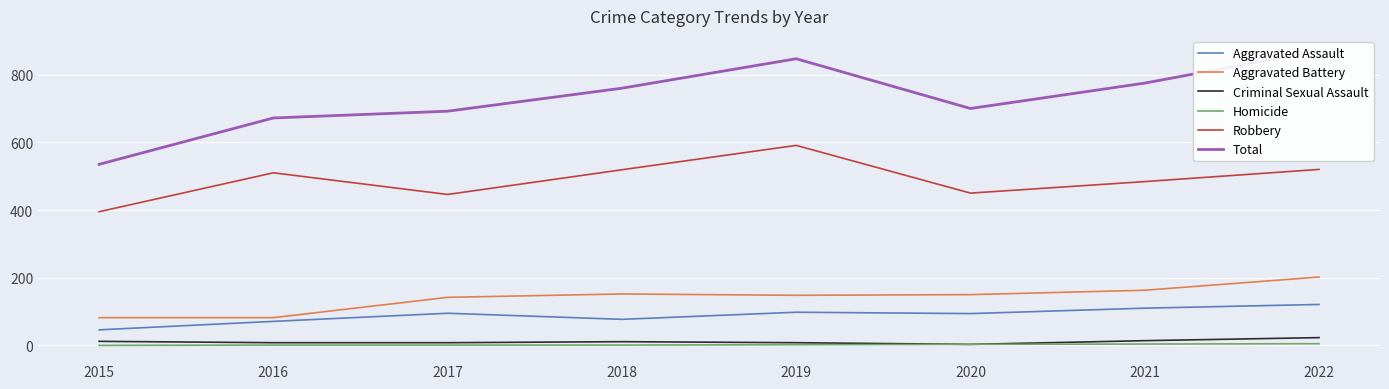

True or false: Aggravated Battery has more than 2 points higher than both neighbors.

False